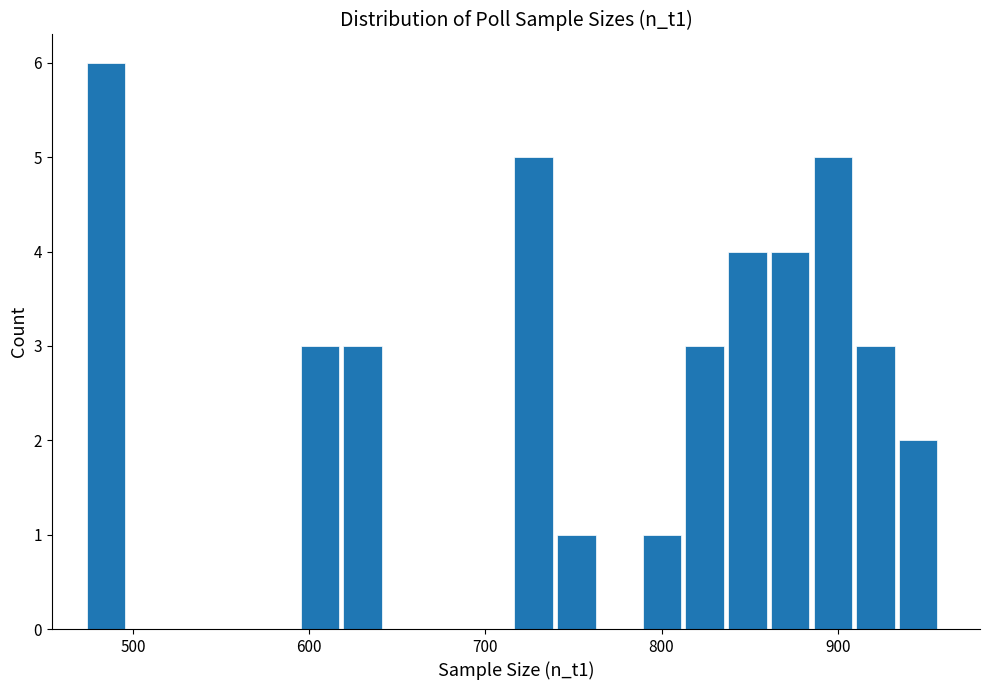

Around what value on the x-axis is the tallest bar? Give the approximate position of its centre, as read against the axis.

480